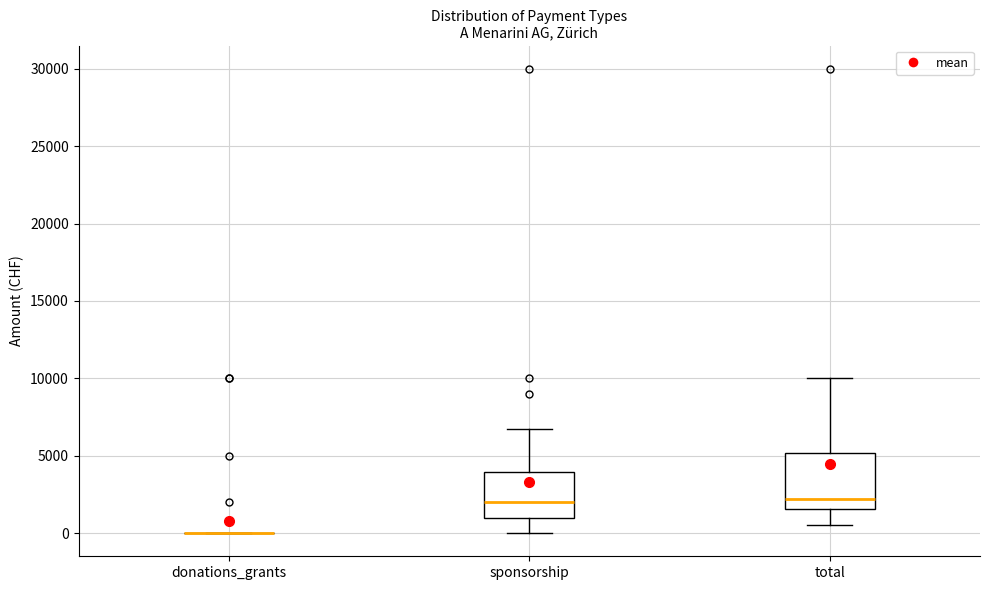

Where does the upper whisker of the box for total end on the y-axis? The values are not printed on the chart, so give them approximately, as read against the axis.

10000